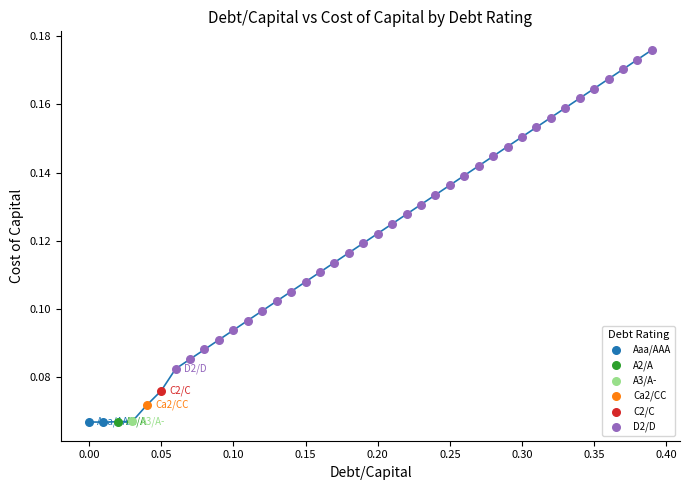

What are all the series names shown in the legend?

Aaa/AAA, A2/A, A3/A-, Ca2/CC, C2/C, D2/D